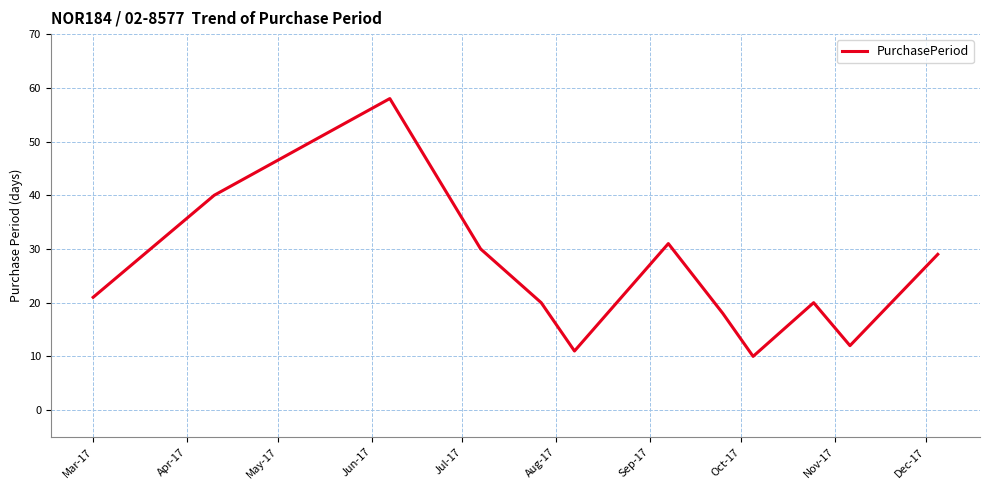

What is the difference between the maximum and minimum values?

48